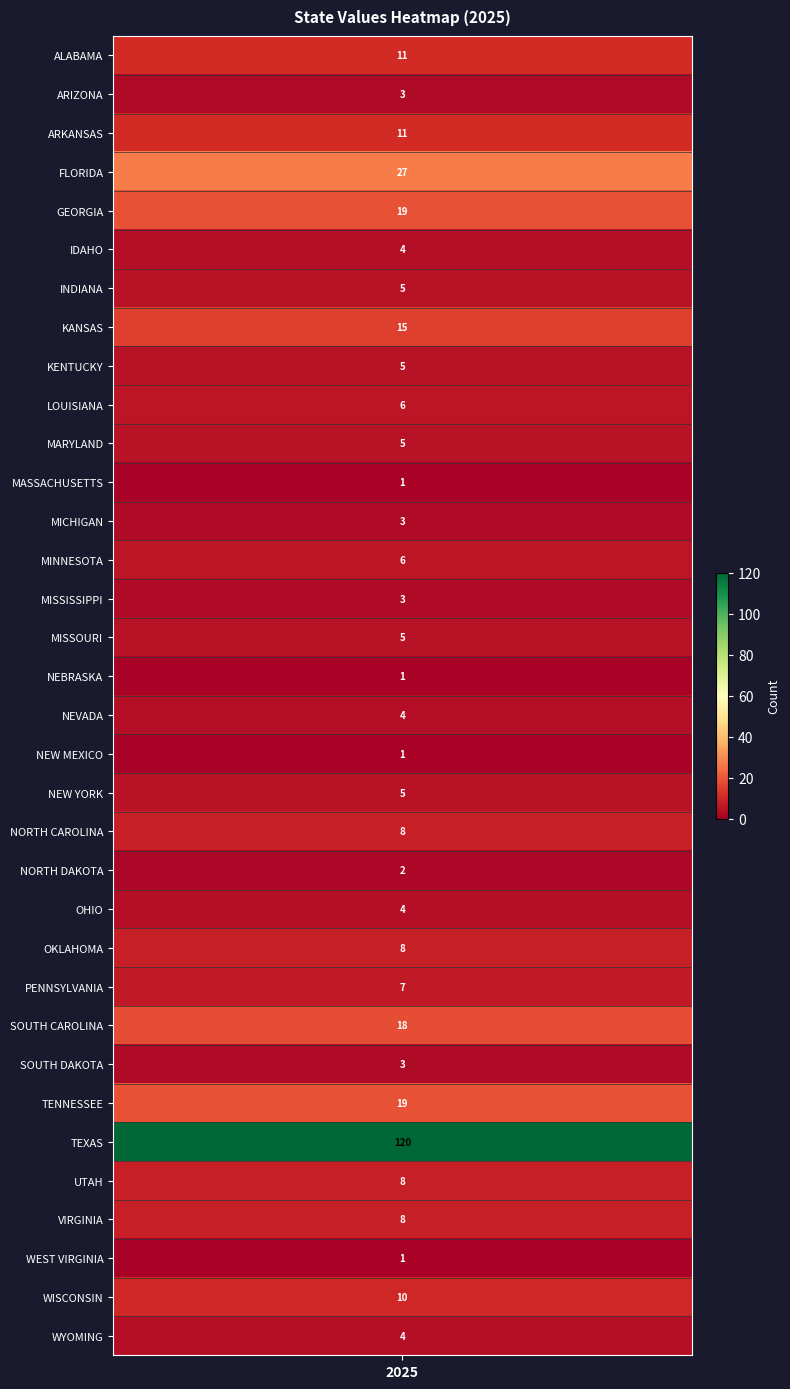

True or false: the data shows 8 at 29.

True